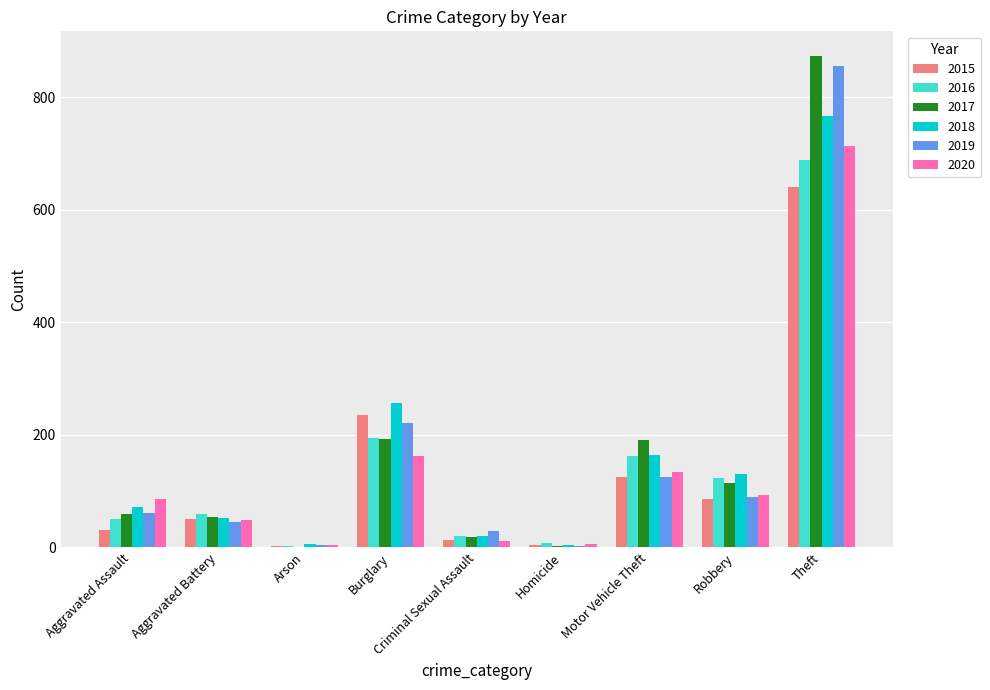

True or false: 2020 has a value of 87 at Aggravated Assault.

True